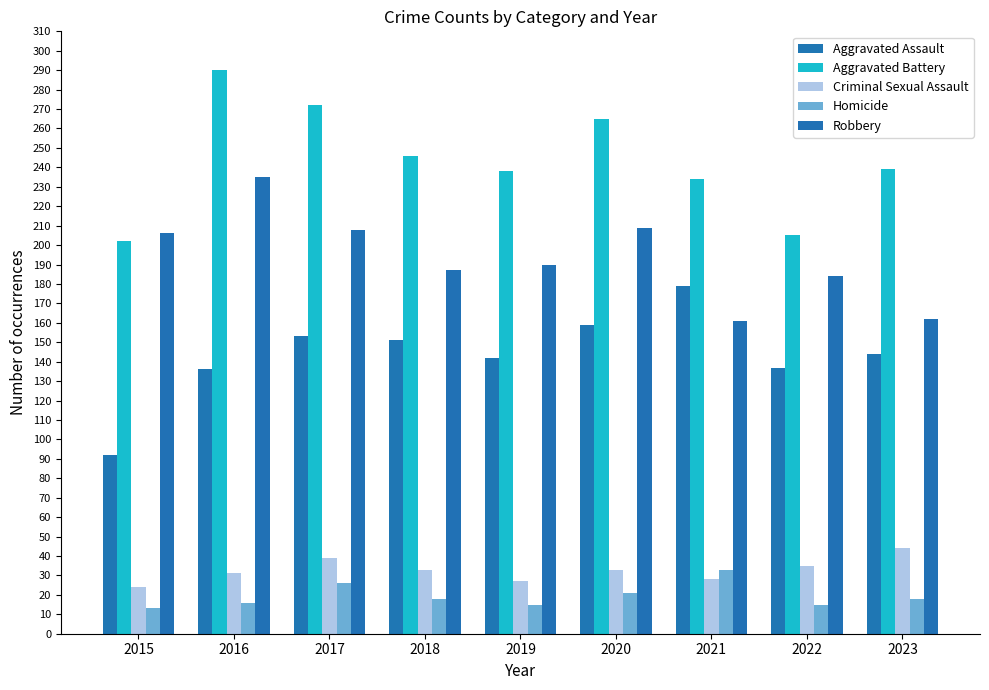

Which series has the largest total across all categories?

Aggravated Battery